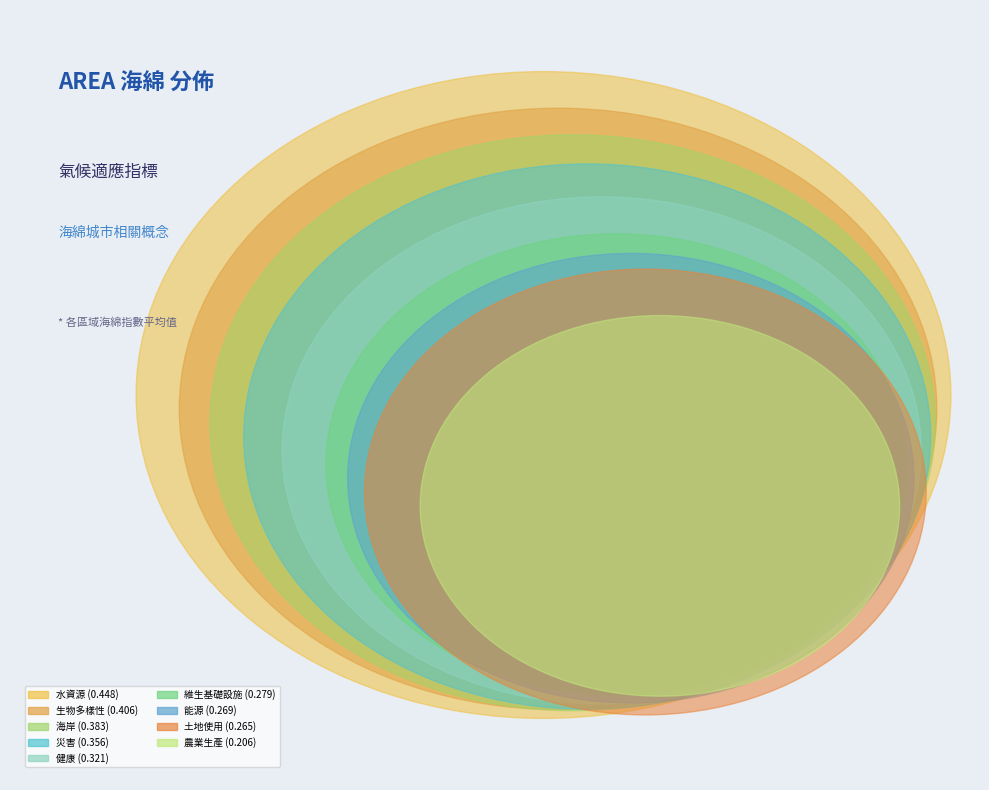

What is the total percentage of 土地使用 and 災害?

21.2%